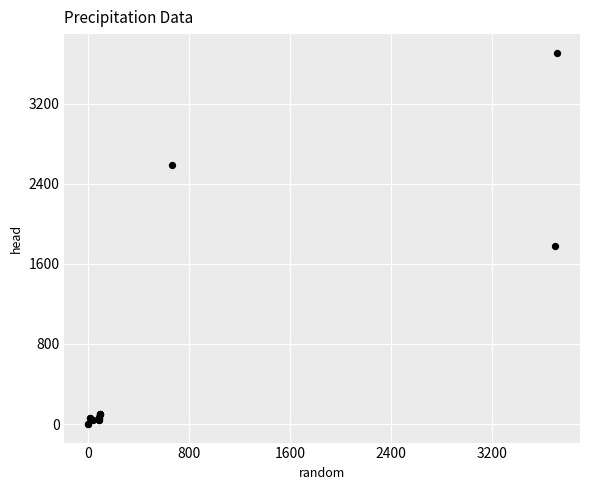

What Y value in the scatter plot is closest to 1855?

1780.0